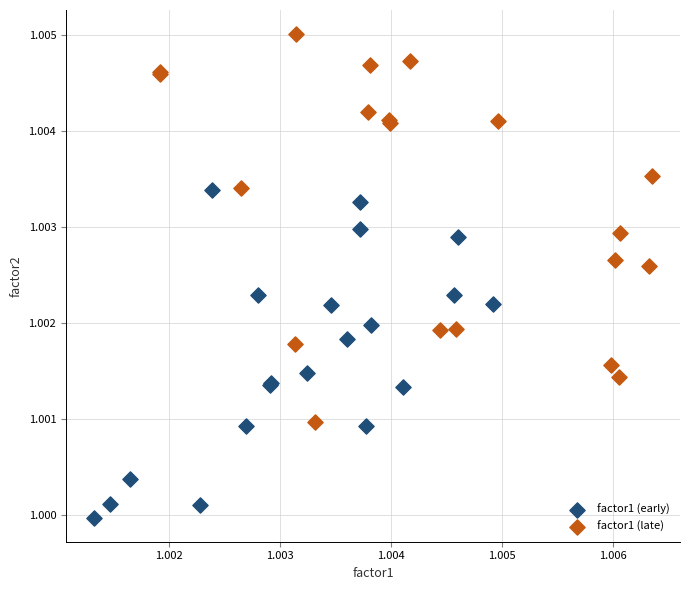

Which series reaches the maximum Y coordinate?

factor1 (late)